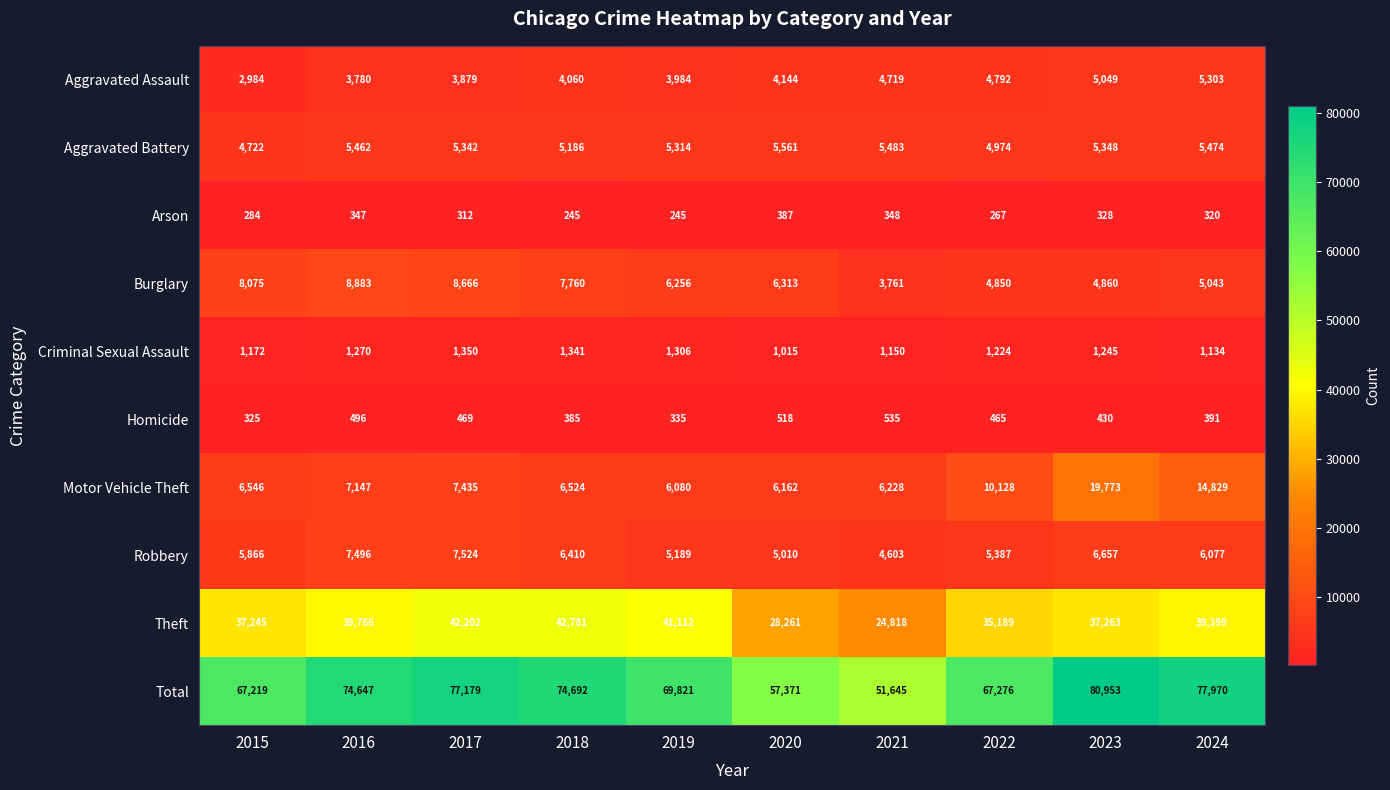

Which series changed the most between 2017 and 2020?

Total